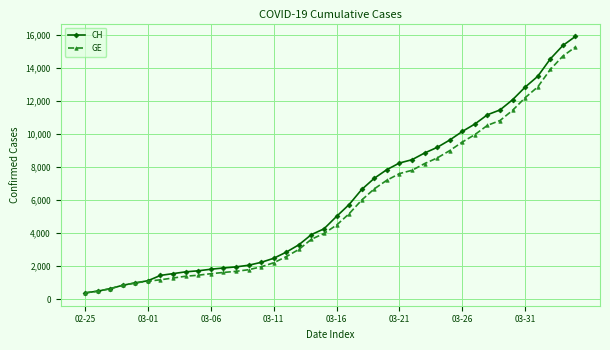

Which series has the largest range (max minus min)?

CH